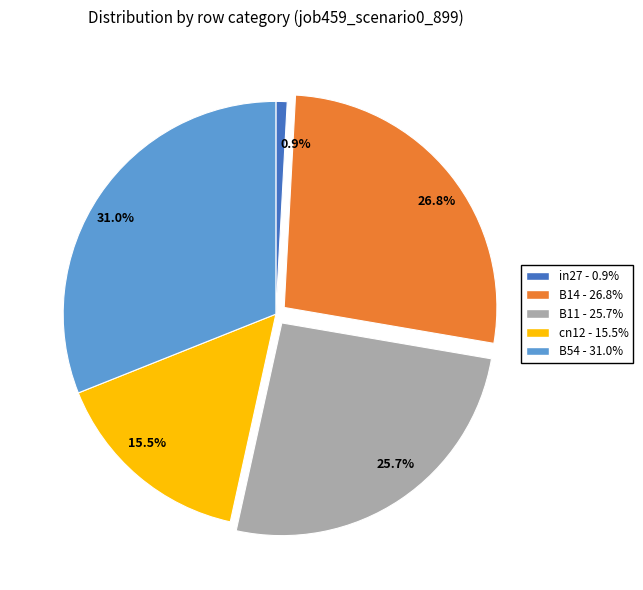

Is it true that B11 is 20% of the pie?

False